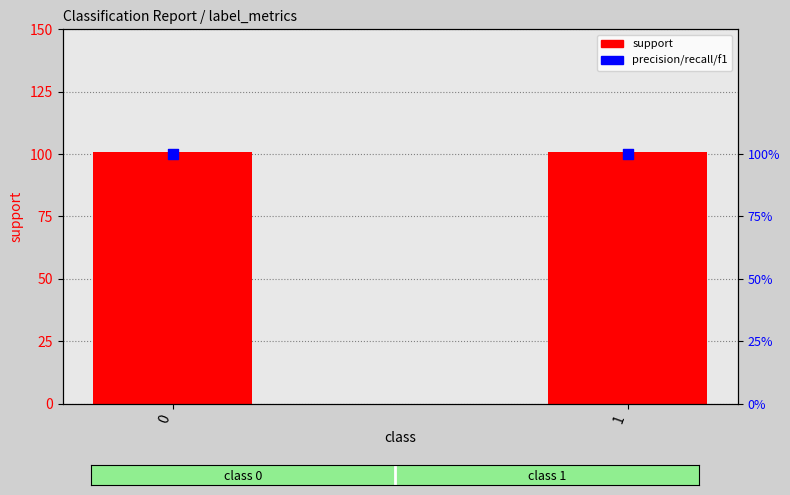

What is the total value across all series at 1?

104